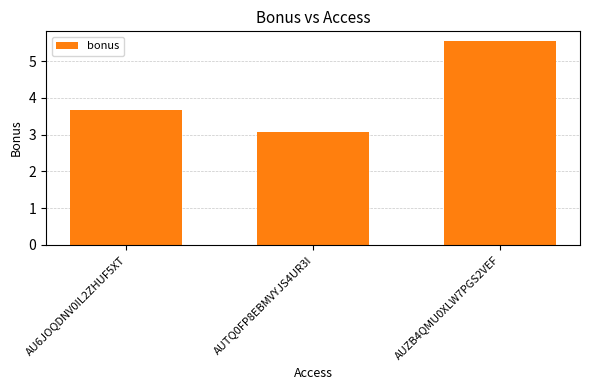

Where is the data nearest to the value 4?

AU6JOQDNV0IL2ZHUF5XT